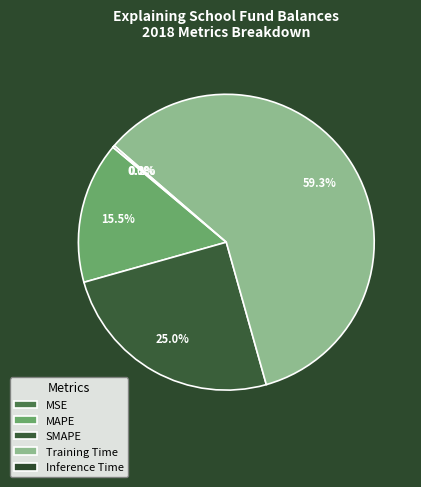

Rank the categories by value from highest to lowest.

Training Time, SMAPE, MAPE, Inference Time, MSE